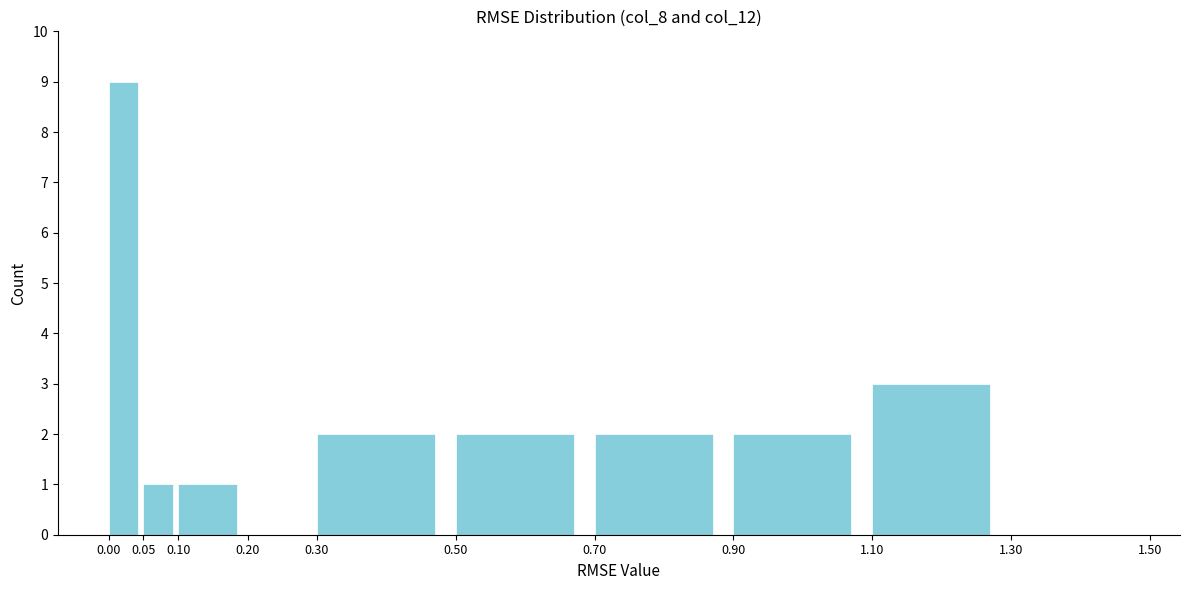

Reading left to right, list every bar in this chart as the range it spans on the x-axis followed by its height. The values are not printed on the chart, so give them approximately, as read against the axis.

0.00 to 0.05: 9
0.05 to 0.10: 1
0.10 to 0.20: 1
0.20 to 0.30: 0
0.30 to 0.50: 2
0.50 to 0.70: 2
0.70 to 0.90: 2
0.90 to 1.10: 2
1.10 to 1.30: 3
1.30 to 1.50: 0